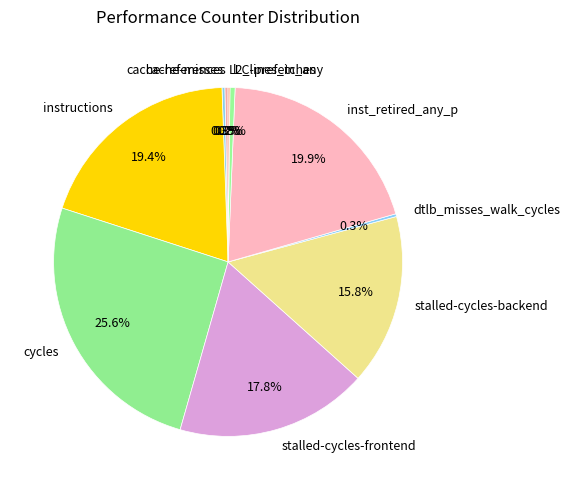

To the nearest percent, what is the difference between the largest and smallest slice percentages?

25%